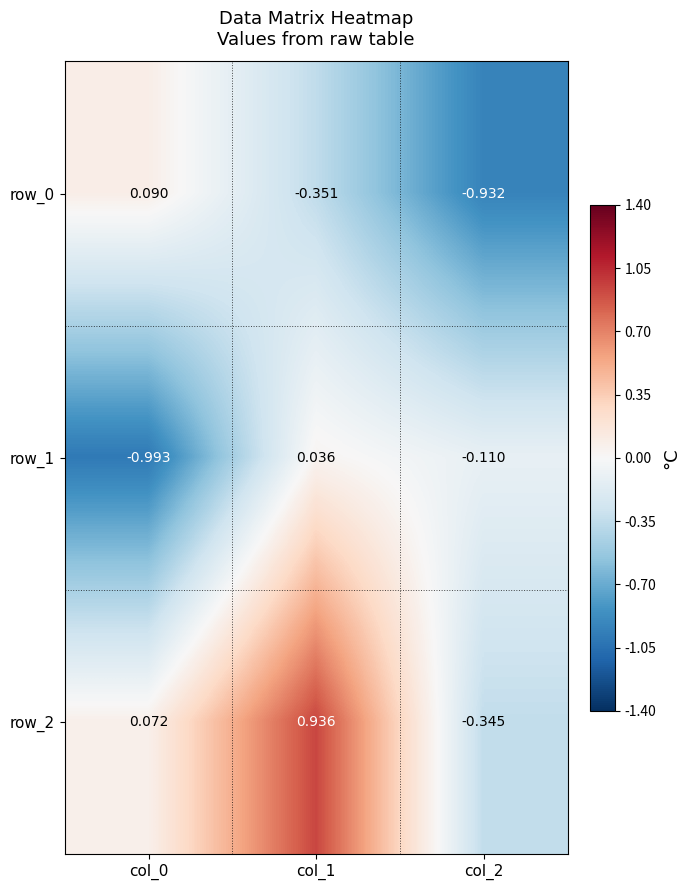

How many values in row_1 are above zero?

1